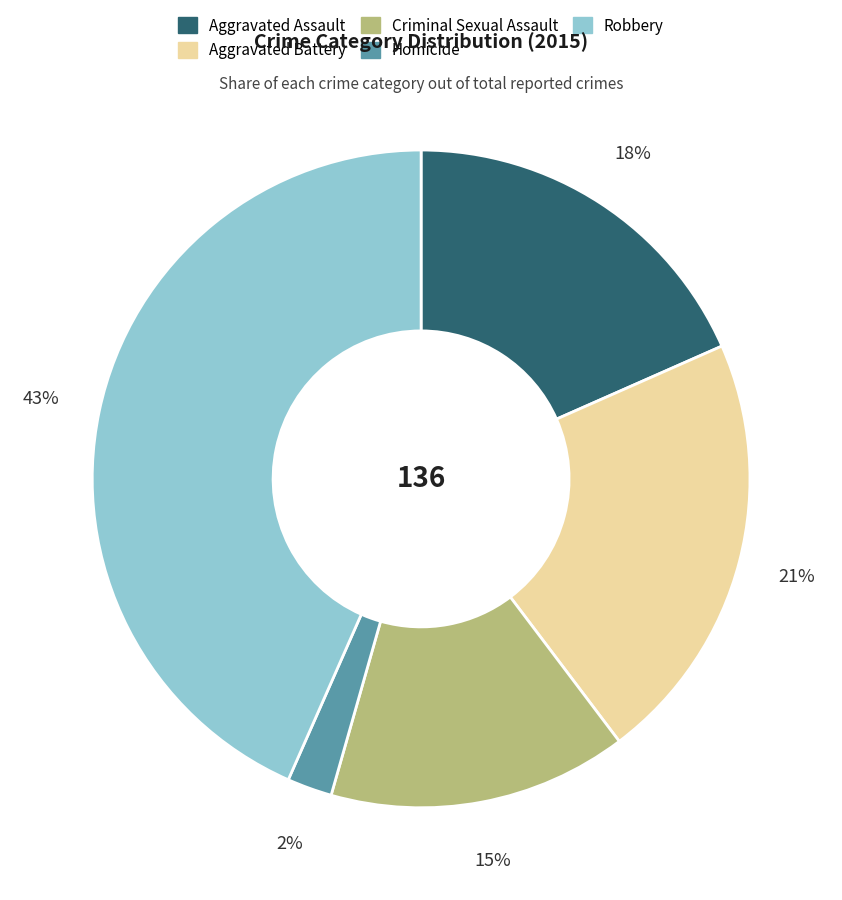

Is it true that Aggravated Battery is 31% of the pie?

False